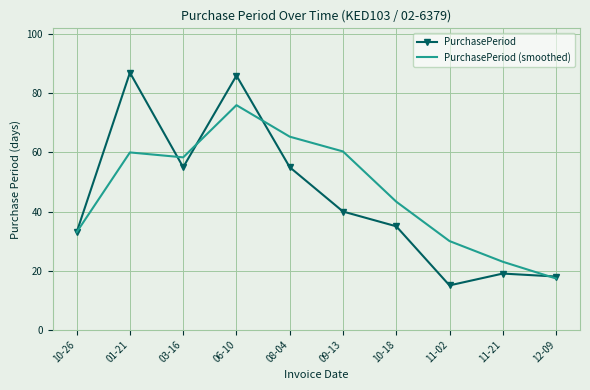

What is the total value across all series at 11-02?

45.0